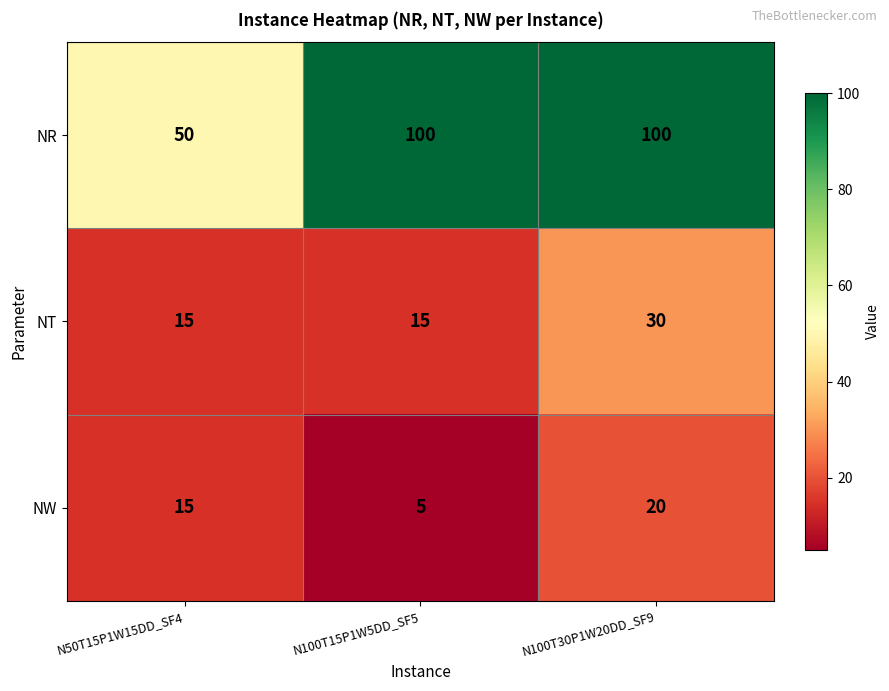

The NR series shows 78 at N50T15P1W15DD_SF4. True or false?

False